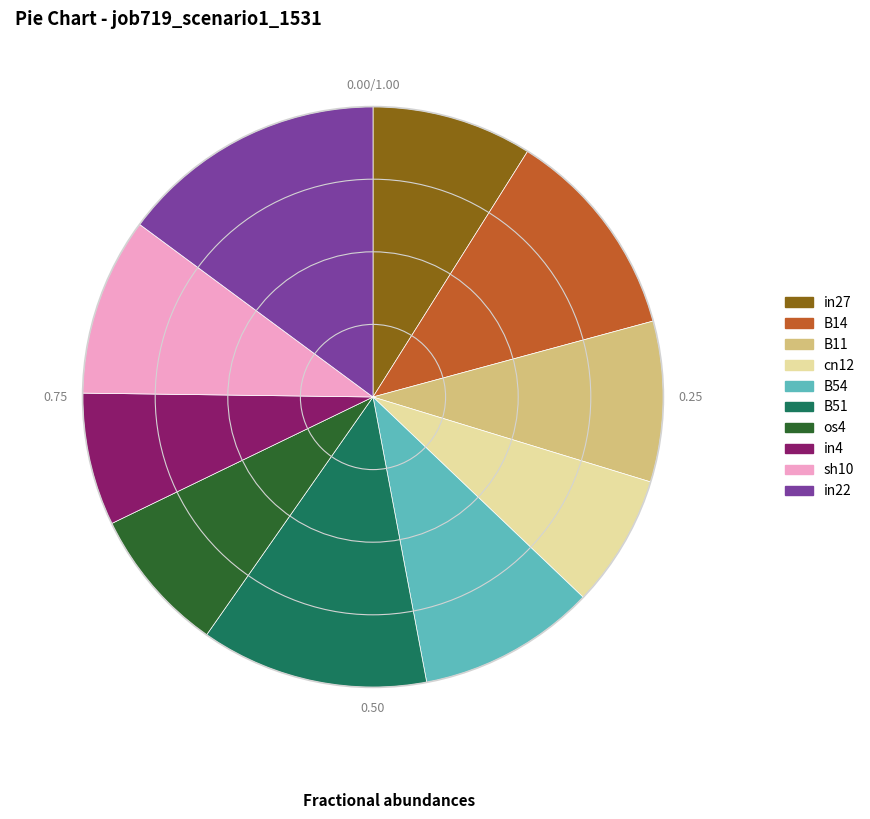

Is there any slice that represents more than half of the pie?

No